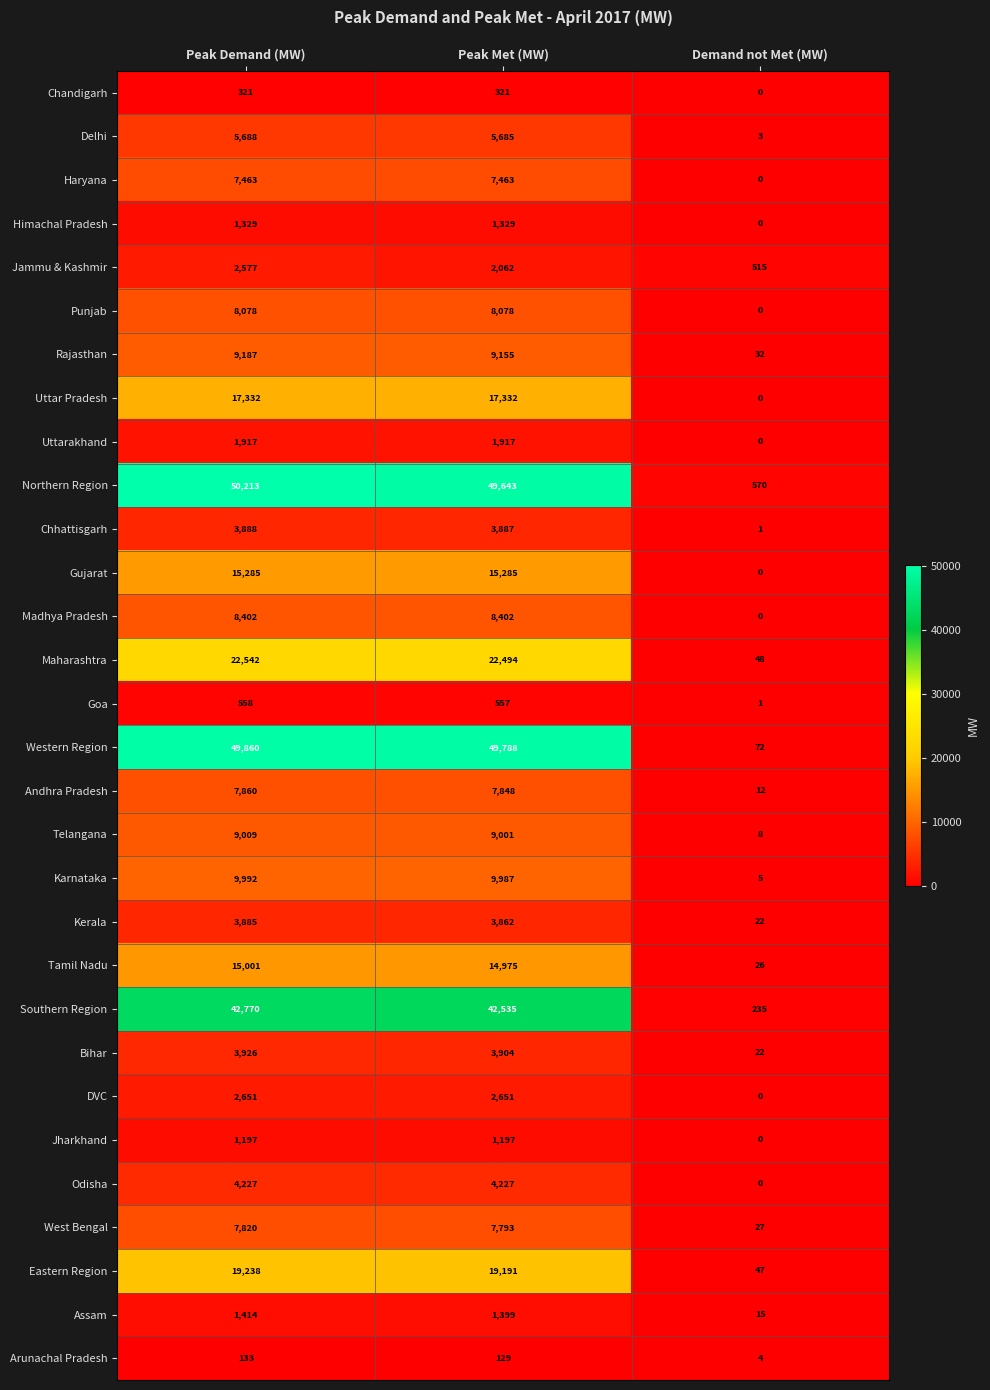

What is the total value across all series at Peak Demand (MW)?

333763